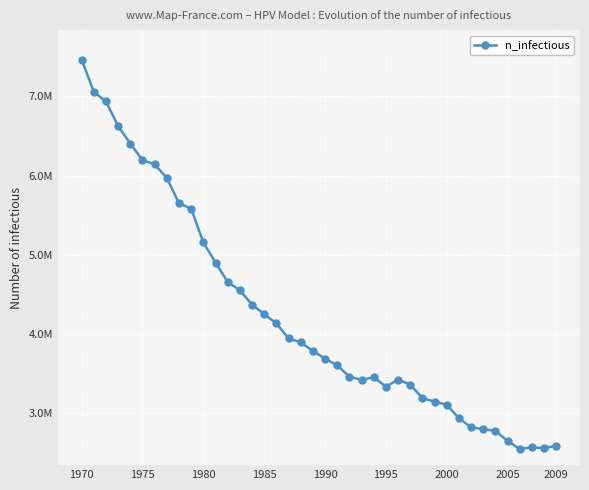

Reading left to right, extract all data points from this chart.

7466234.5	7058202.5	6937098.5	6626005.0	6404907.0	6196586.0	6142422.0	5971043.0	5651339.0	5584121.0	5156923.5	4902216.0	4656397.0	4553070.0	4370580.0	4251142.0	4133371.5	3944771.5	3892830.0	3786169.8	3688953.0	3604513.5	3460633.0	3420913.0	3453689.0	3334529.0	3423690.8	3362027.5	3189260.0	3146206.5	3107042.5	2935663.2	2822336.5	2797060.2	2777894.8	2648457.8	2547352.5	2568184.5	2557351.8	2588739.0